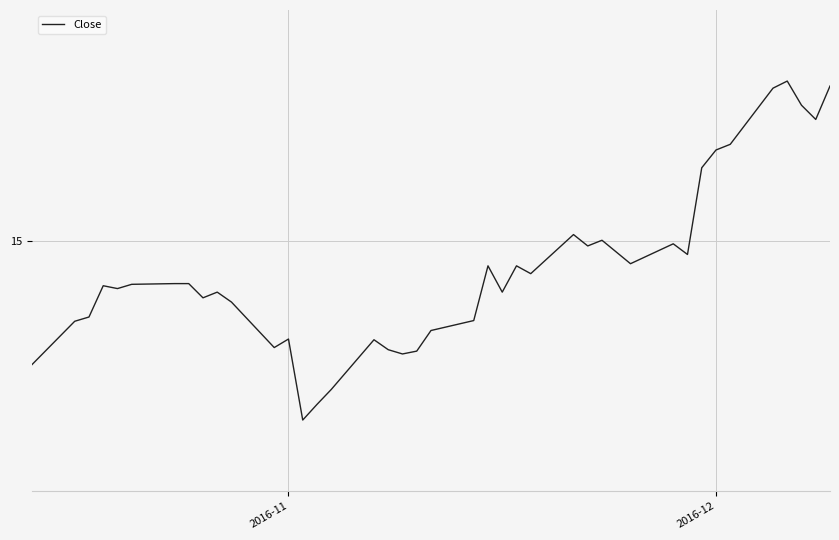

What is the average value?

14.6